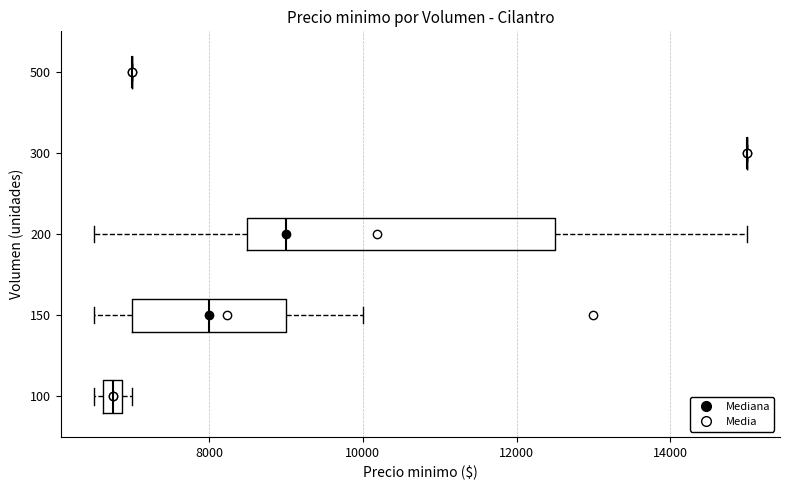

Where does the left whisker of the box at y = 200 end on the x-axis? The values are not printed on the chart, so give them approximately, as read against the axis.

6600